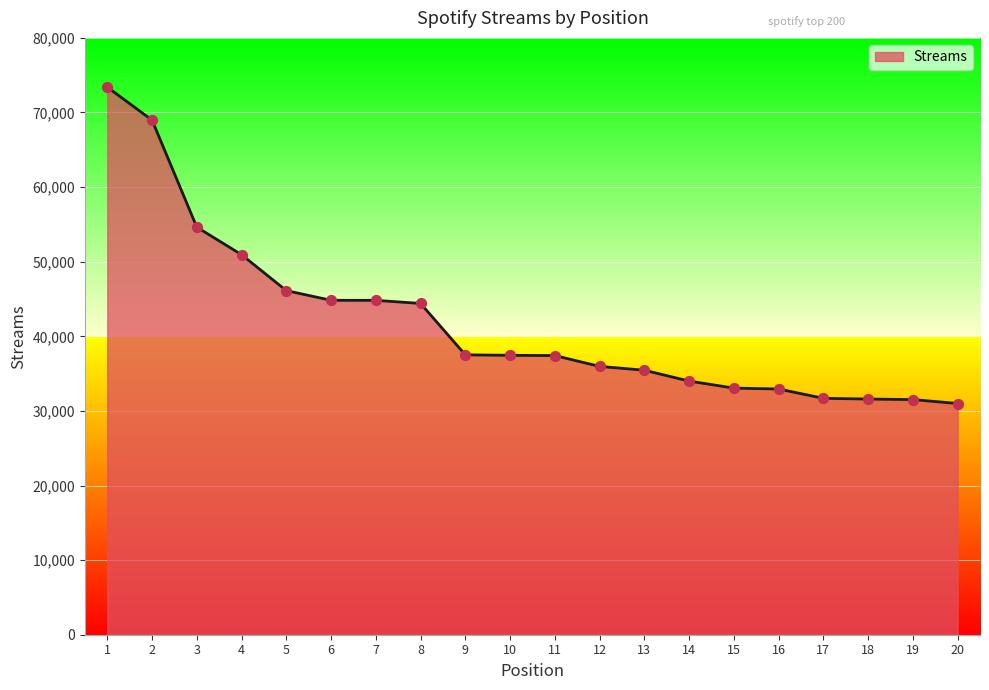

Approximately how many times larger is the value at 18 compared to 12?

0.9